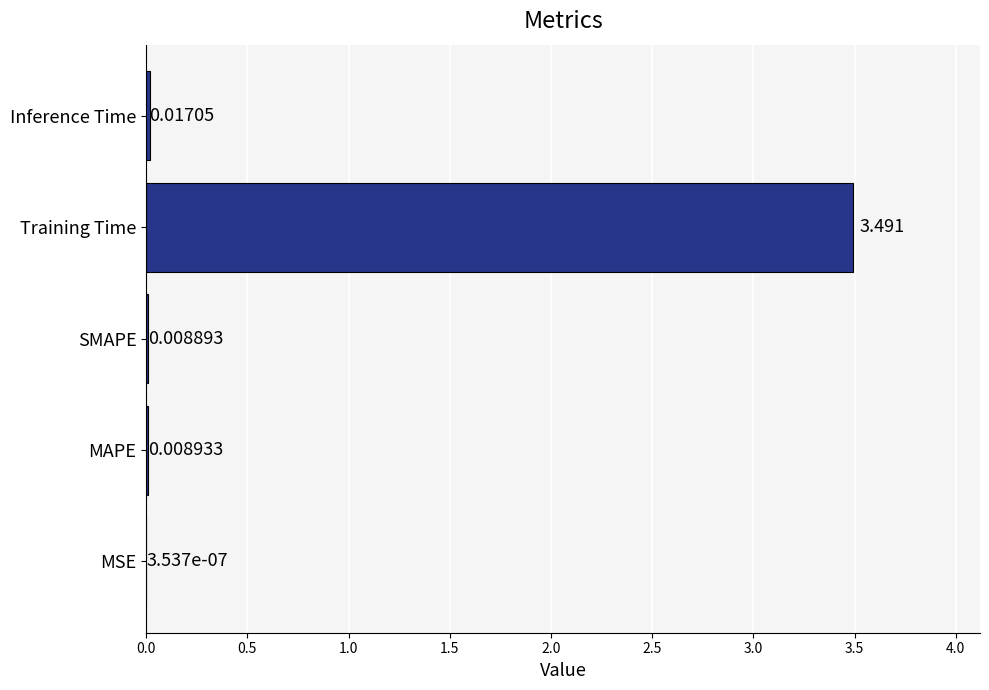

Which label corresponds to the largest value in the chart?

Training Time